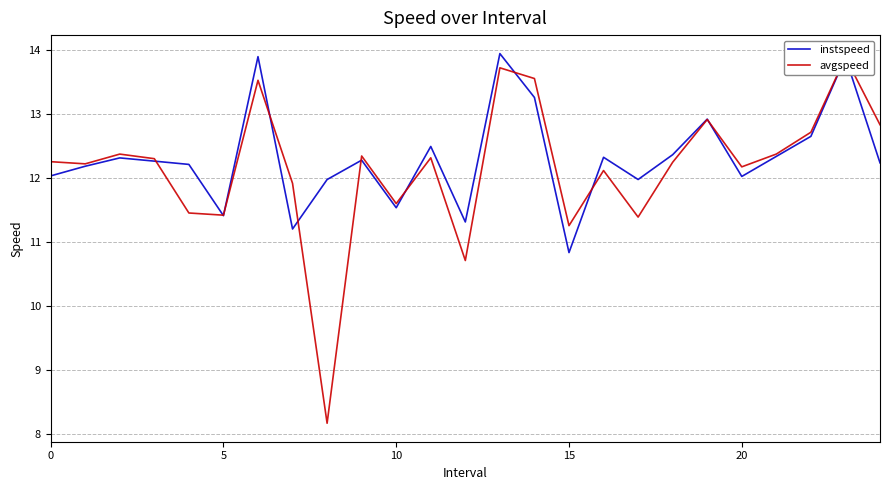

What is the sum of all avgspeed values?

303.9